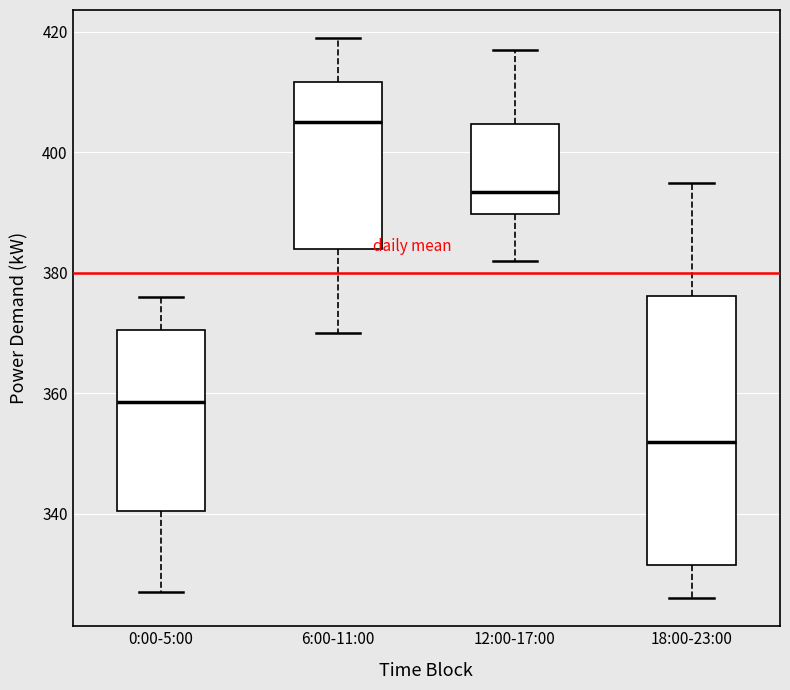

Which box has the lowest median line?

18:00-23:00